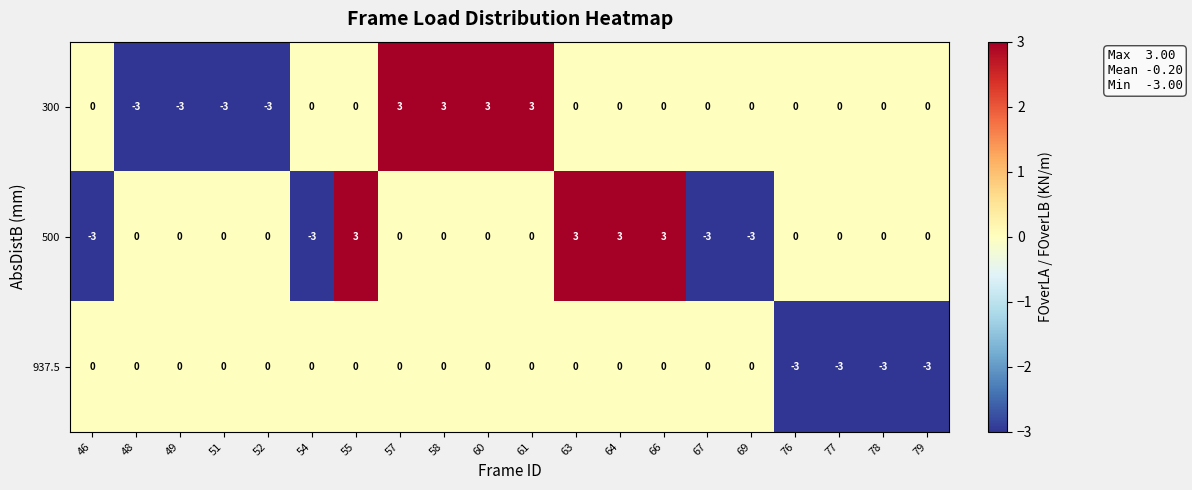

What is the difference between the second highest and minimum values in the 300 series?

6